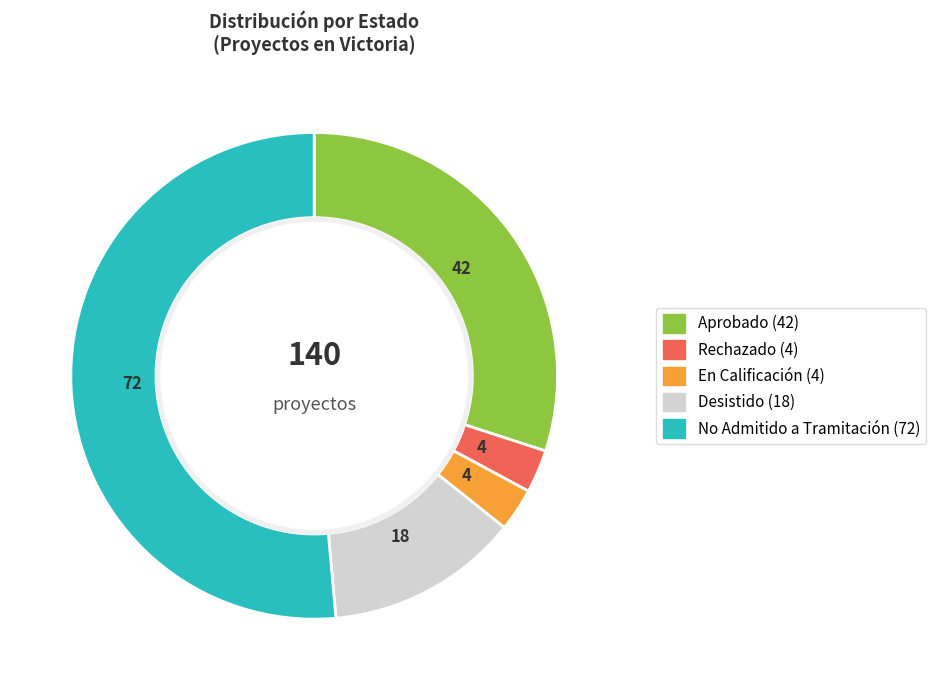

Which slice is the largest?

No Admitido a Tramitación